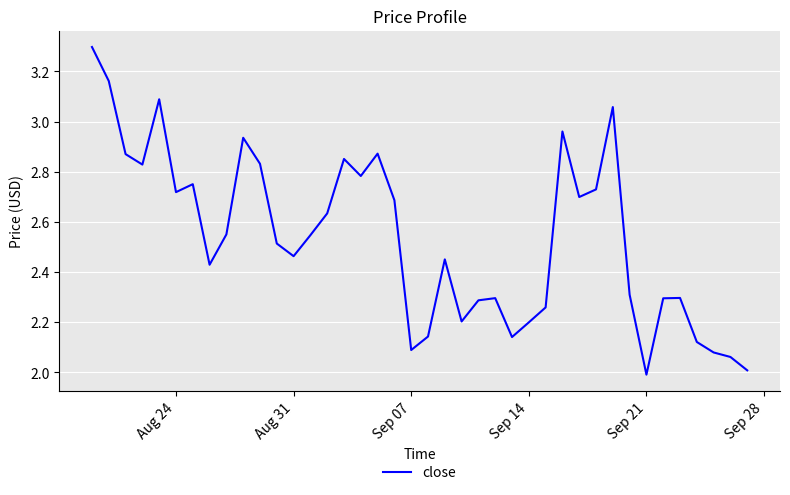

What is the minimum value shown in the chart?

2.0